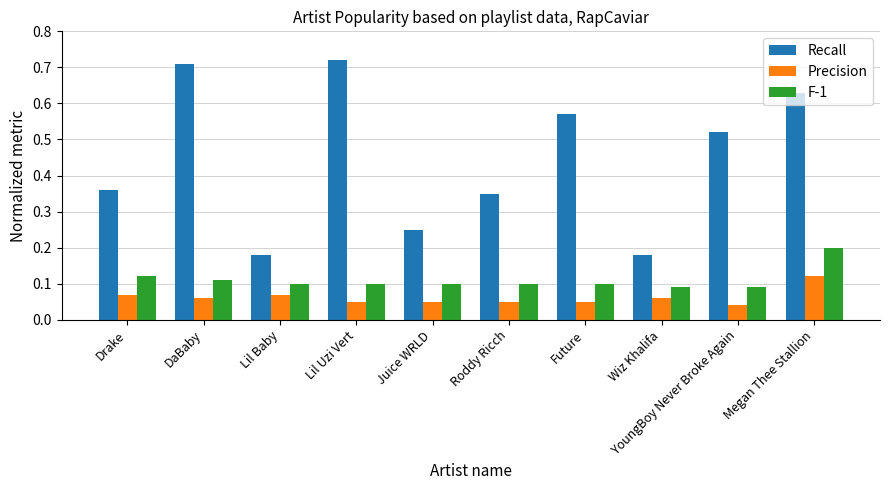

What position from the right is Megan Thee Stallion?

1